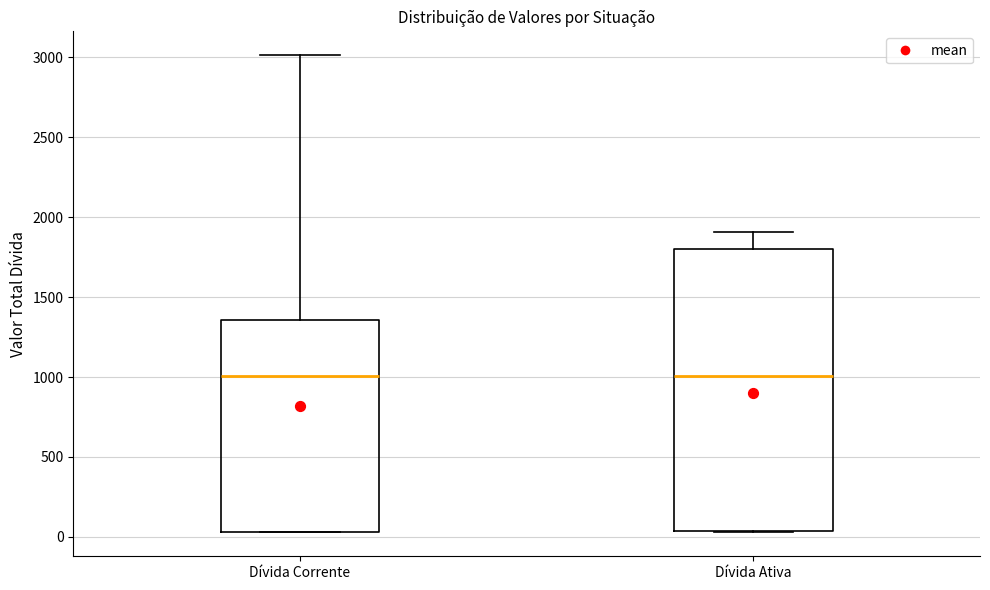

Which box is the tallest, from its lower edge to its upper edge?

Dívida Ativa